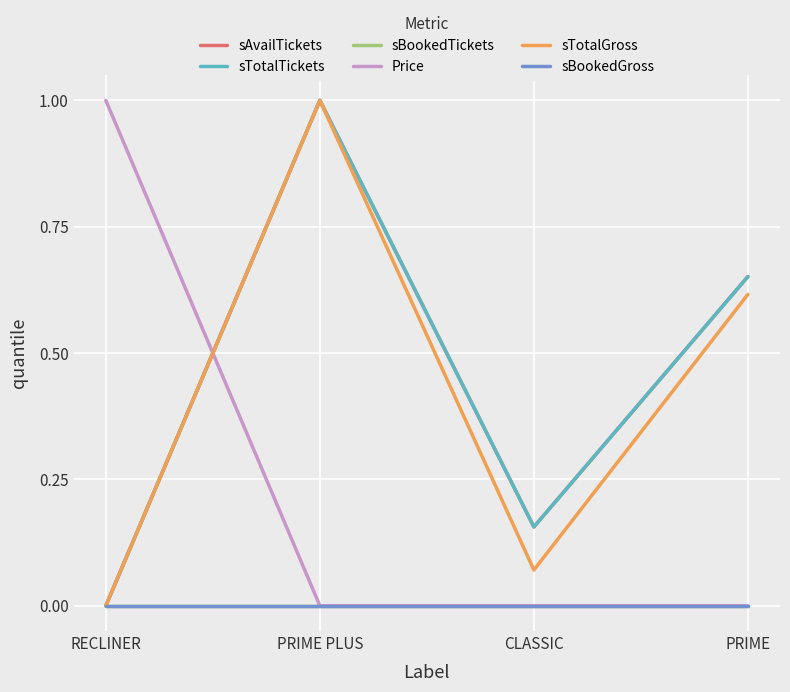

Does the chart display data point markers on the line(s)?

No